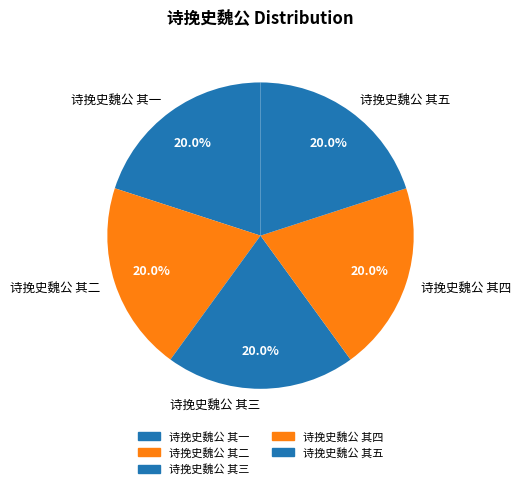

How many segments does this pie chart have?

5